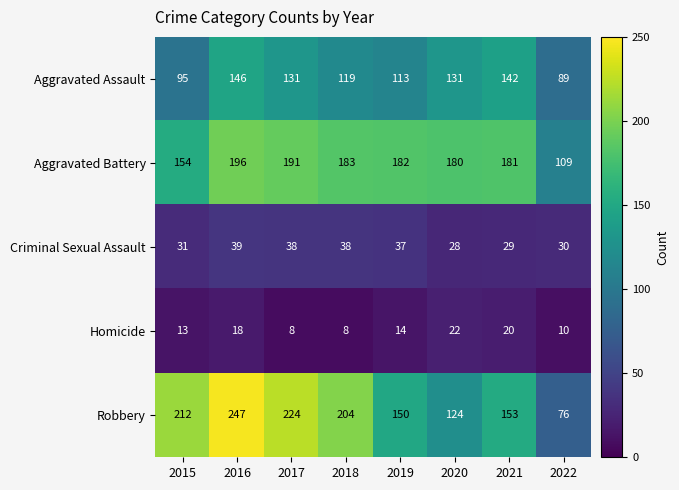

What is the average value of the Homicide series?

14